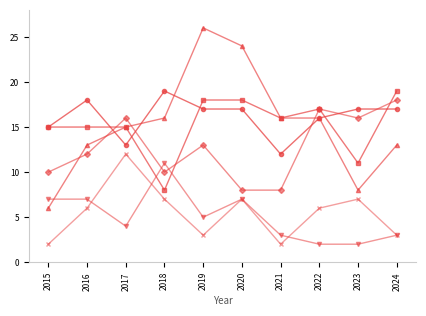

What is the total value across all series at 2018?

71